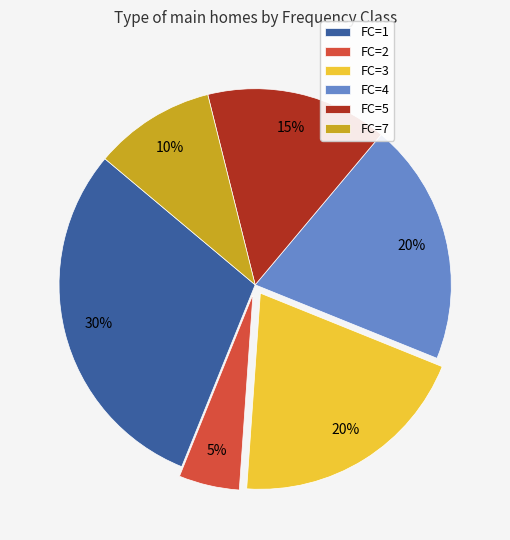

To the nearest percent, what portion does FC=1 represent?

30%